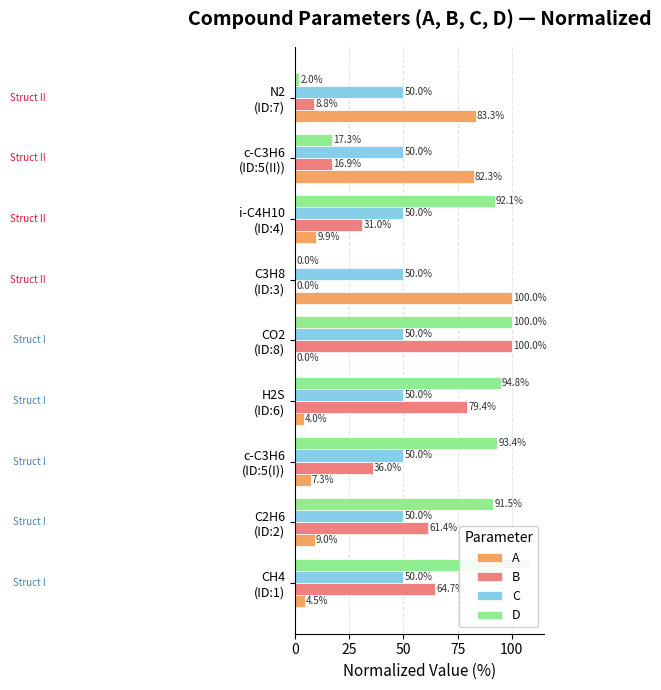

Which series has the largest total across all categories?

D